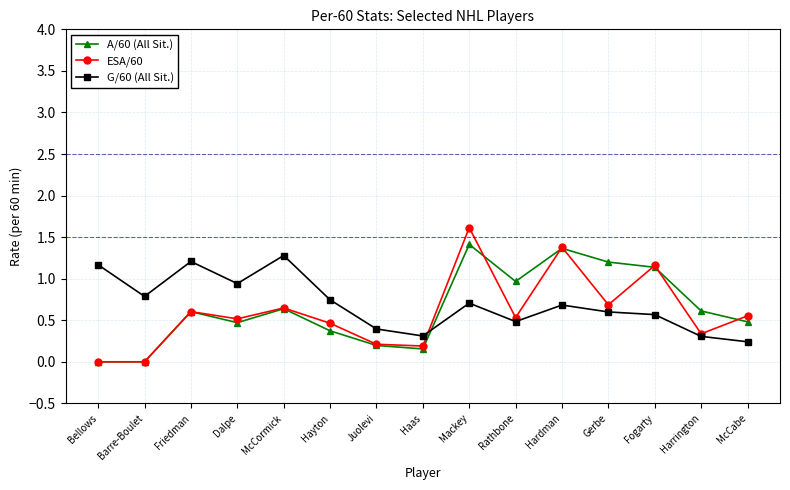

How many lines are shown in the chart?

3